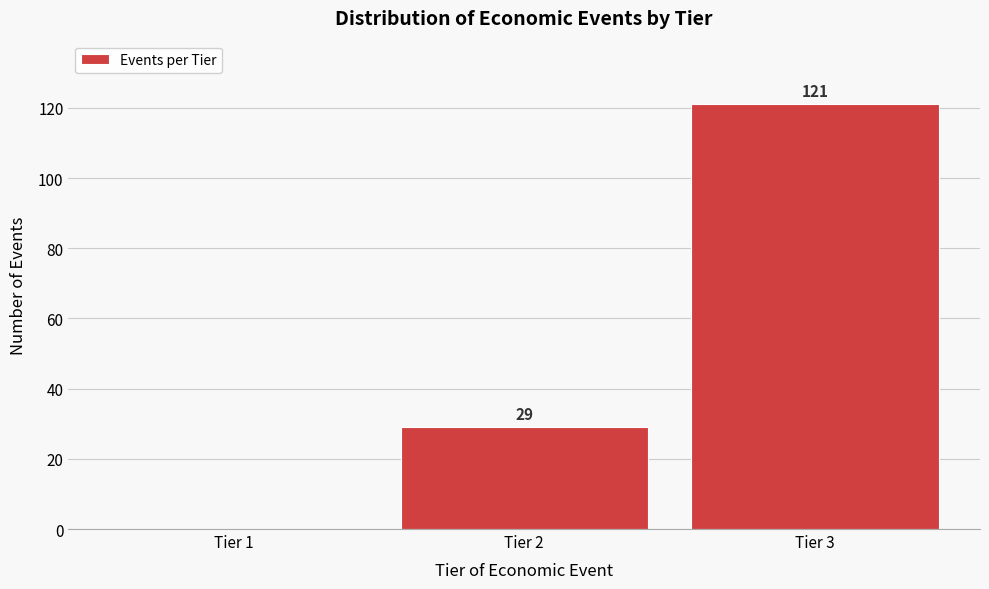

Reading left to right, transcribe all the data shown in this chart.

Tier 1=0	Tier 2=29	Tier 3=121